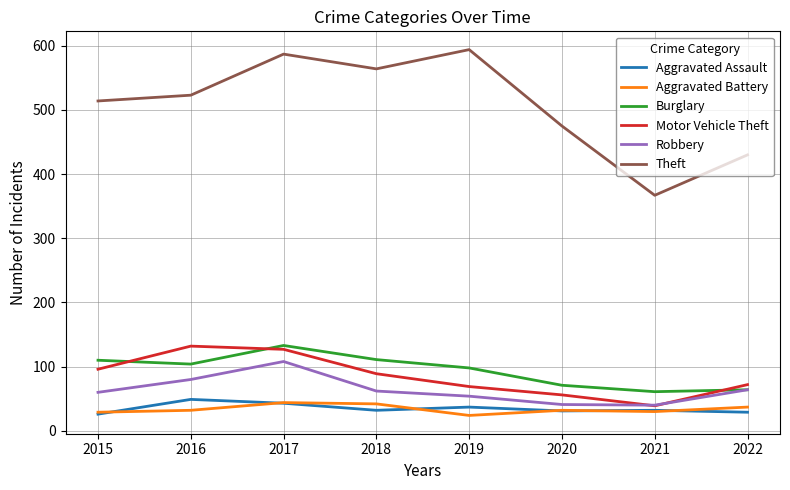

At which label is Theft closest to 480?

2020